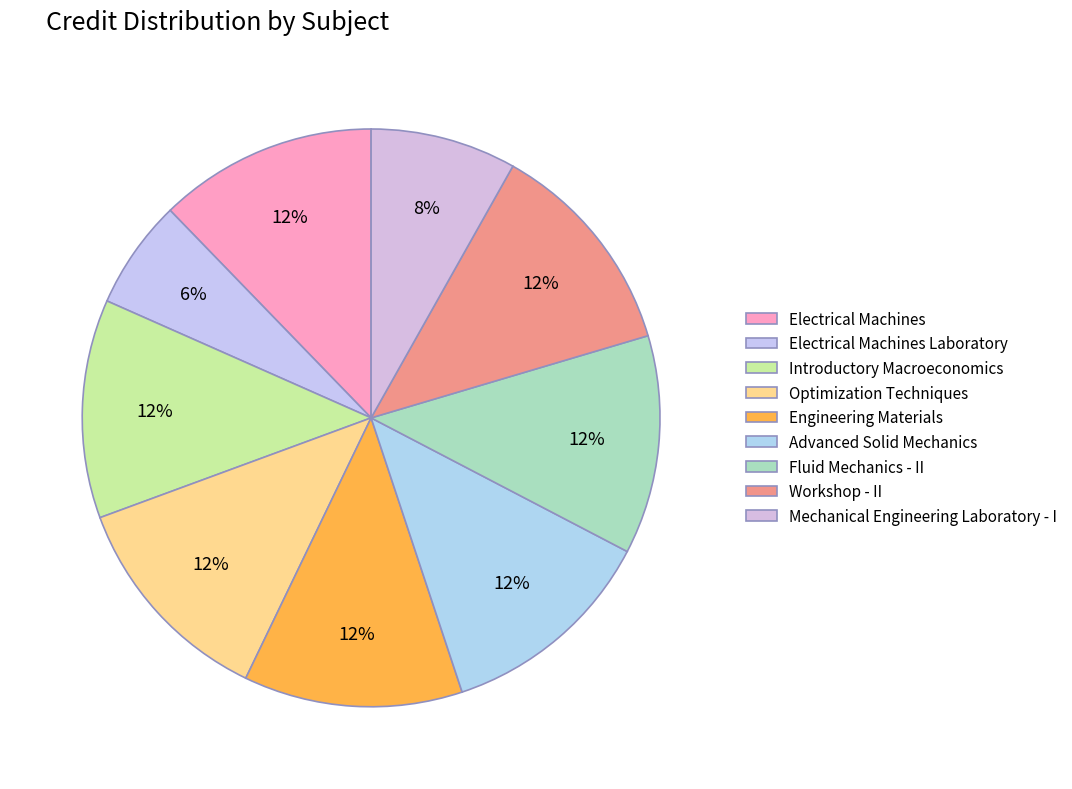

Which slice is the smallest?

Electrical Machines Laboratory